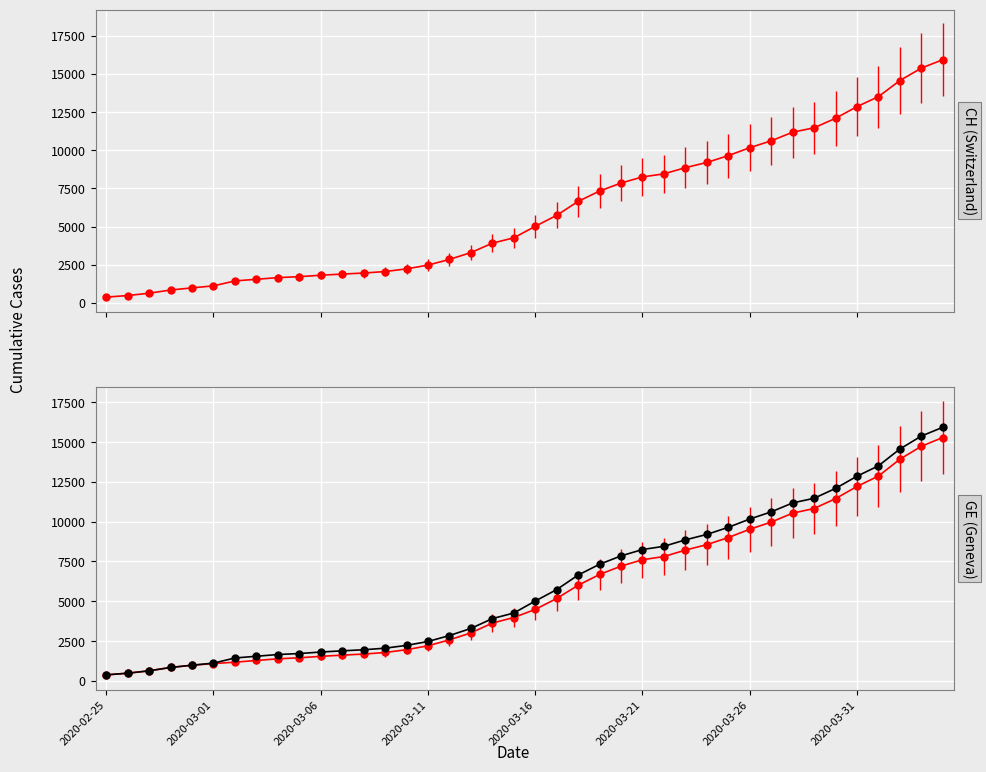

Does the chart display data point markers on the line(s)?

Yes